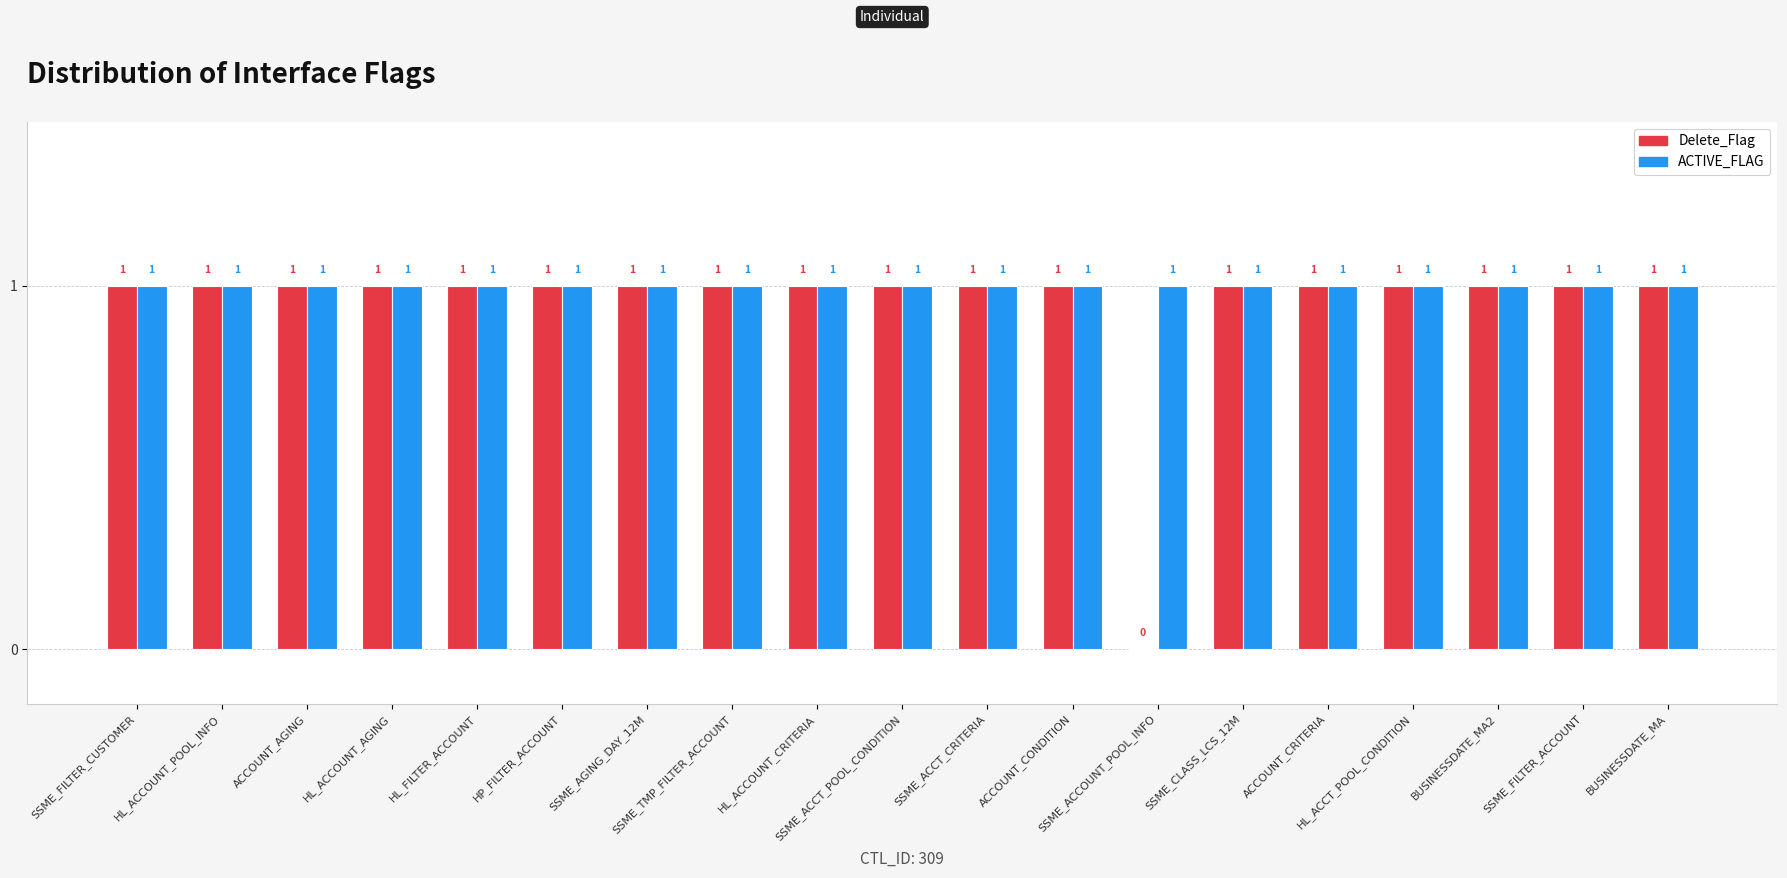

What is the sum of all Delete_Flag values?

18